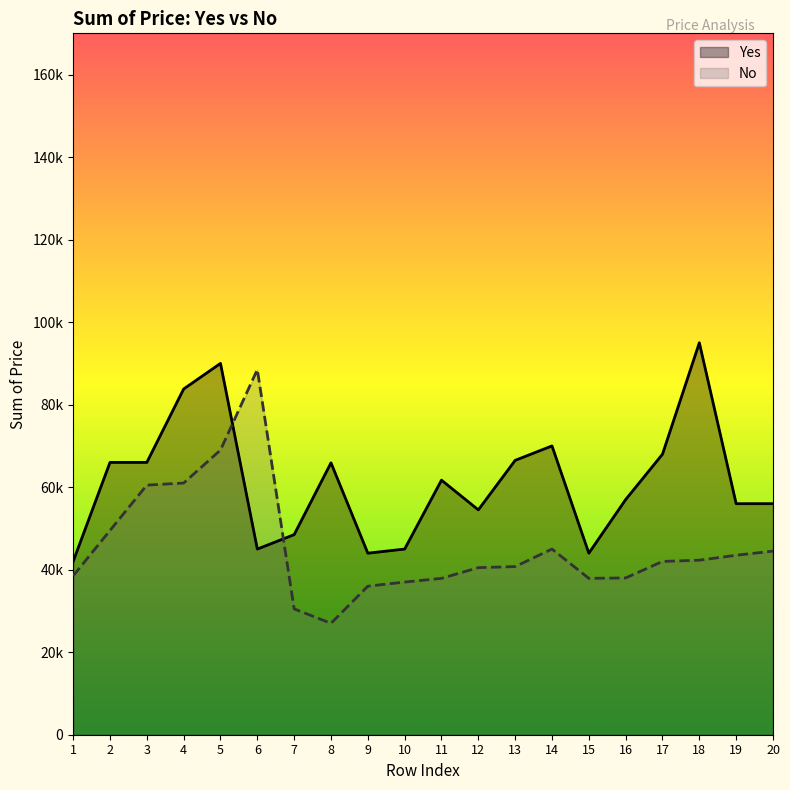

Which series has the largest total across all categories?

Yes